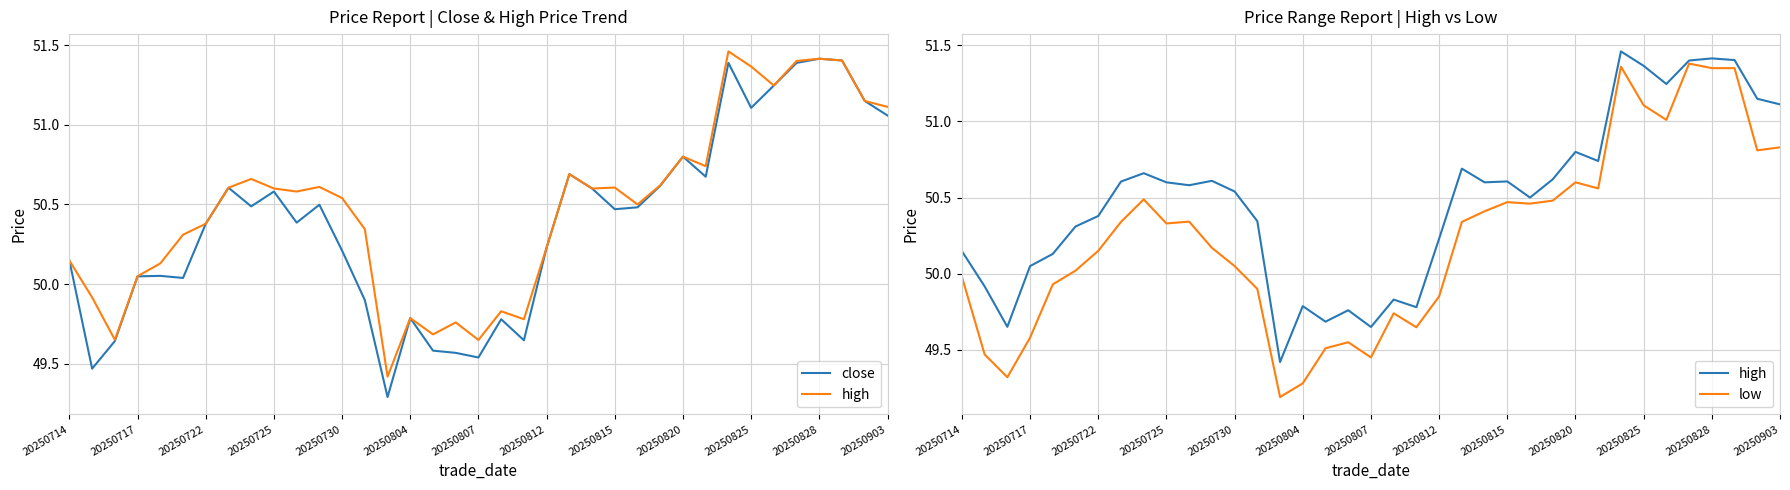

What position from the left is 20250717?

2